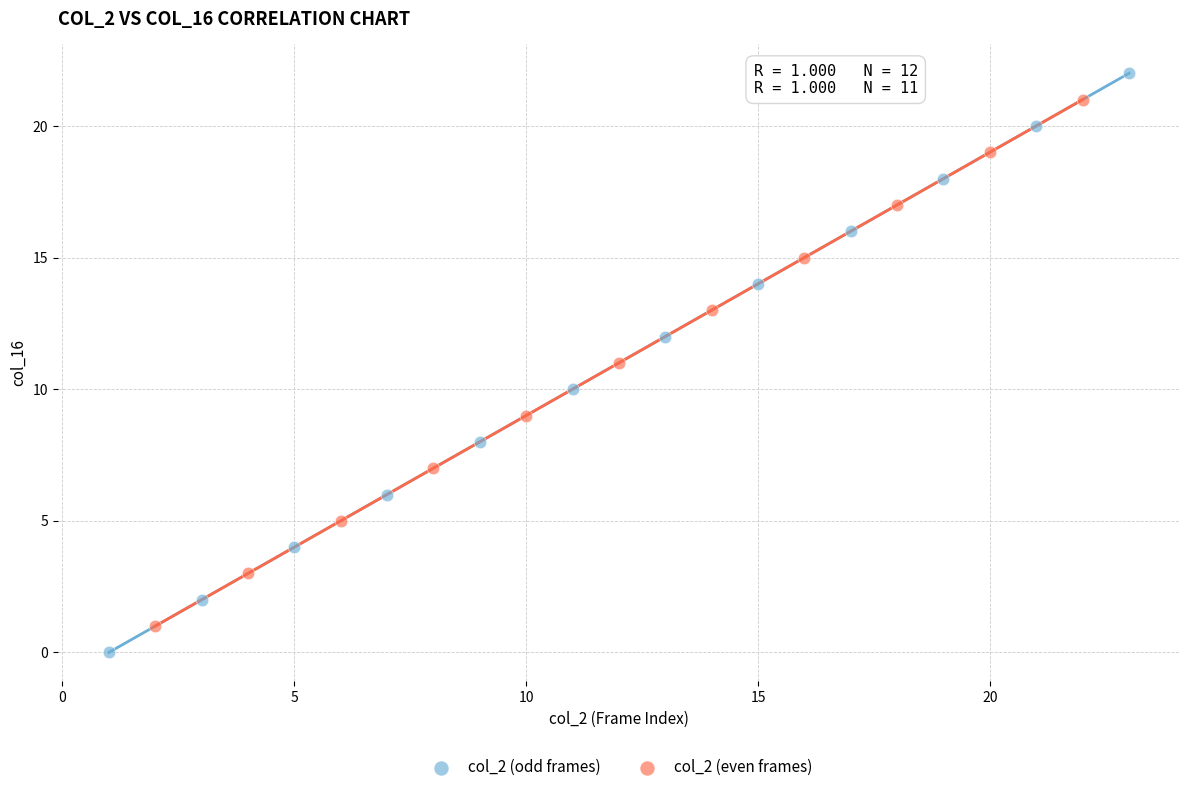

Which series has the largest Y range (max minus min)?

col_2 (odd frames)